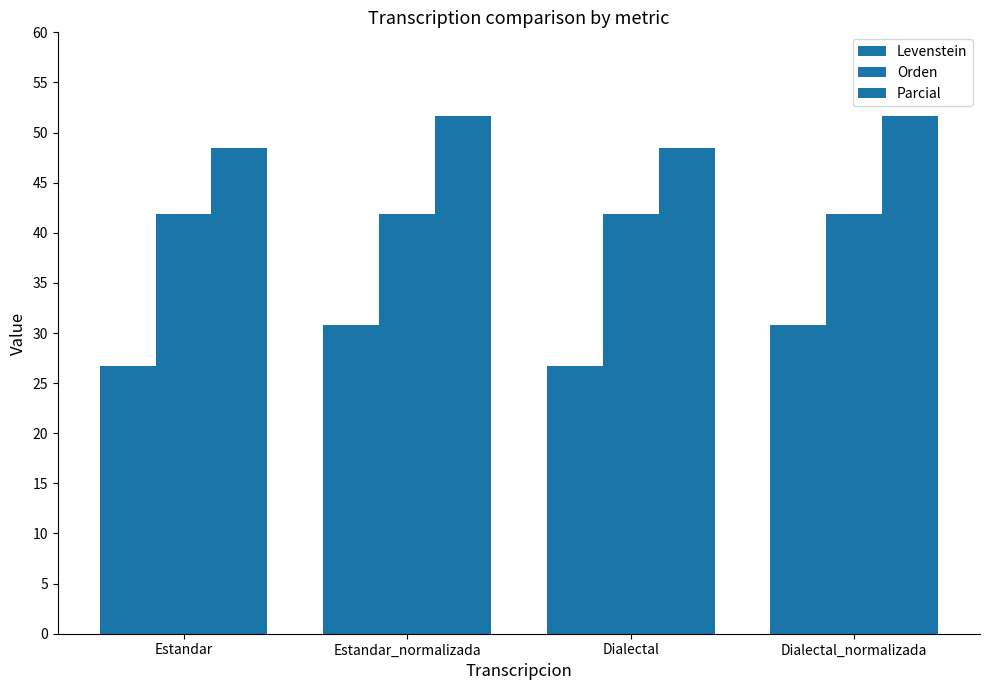

How many values in the Levenstein series are below 30?

2